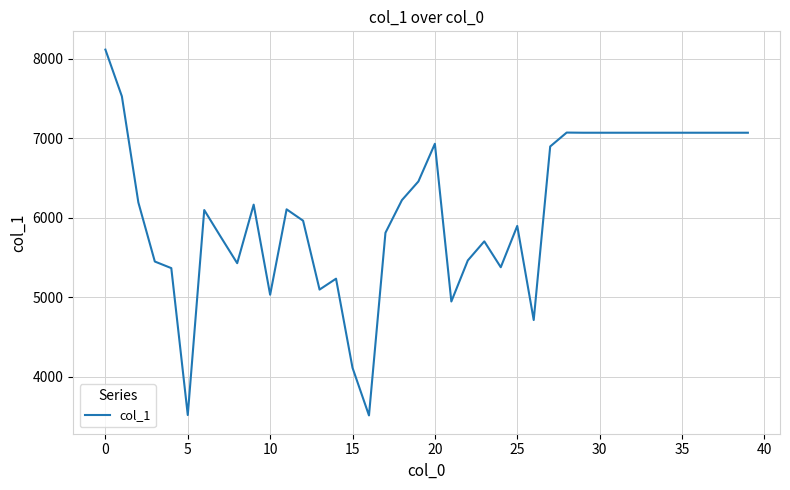

What is the difference between the maximum and minimum values?

4604